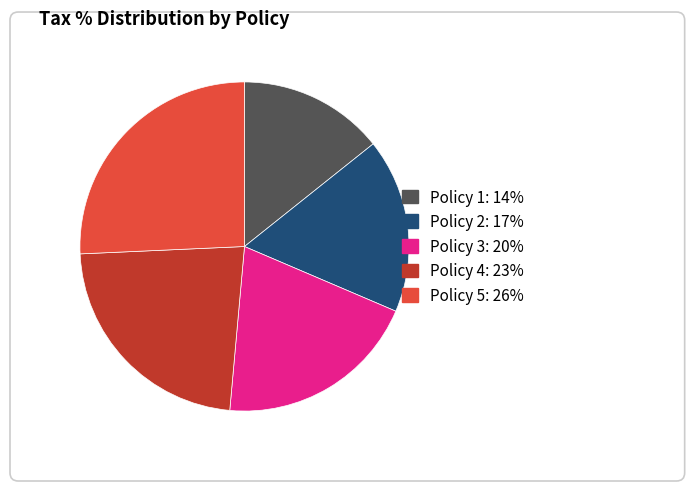

Between Policy 5 and Policy 3, which is larger?

Policy 5